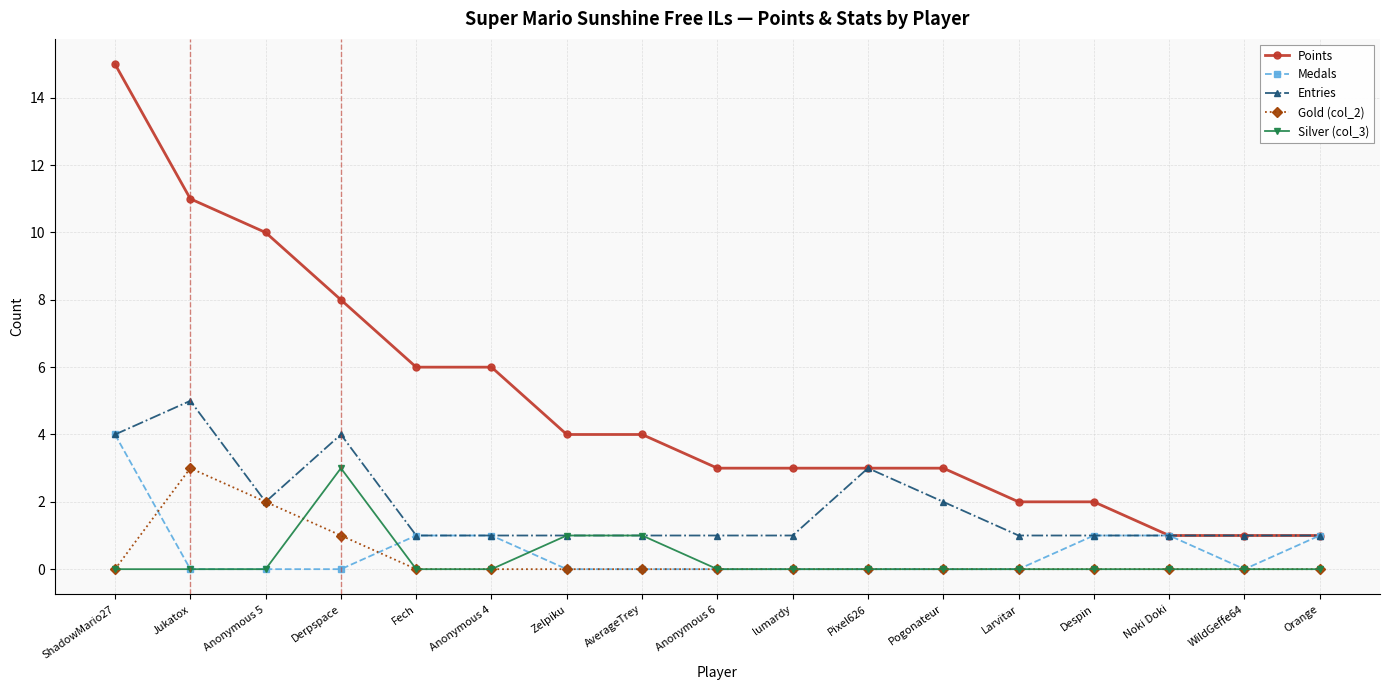

True or false: Points and Silver (col_3) intersect in this chart.

False